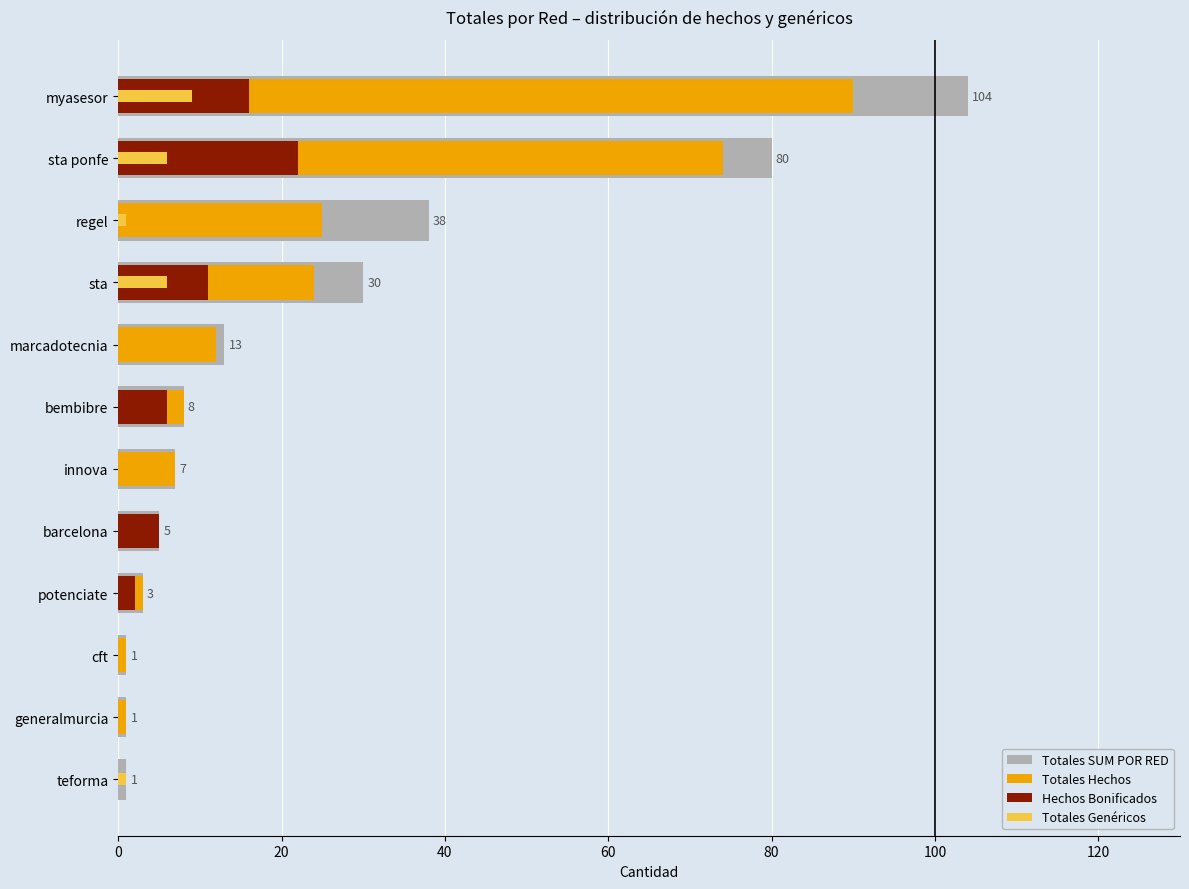

How many bars are there in each group?

4